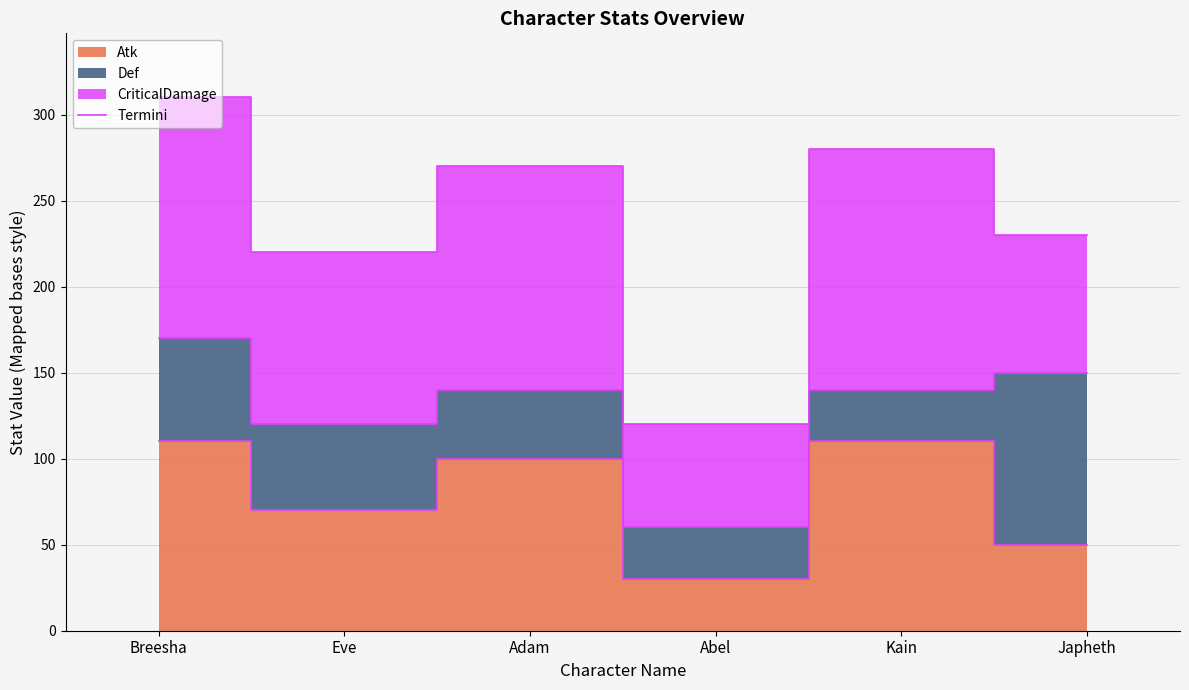

Between Adam and Eve, which is larger?

Adam